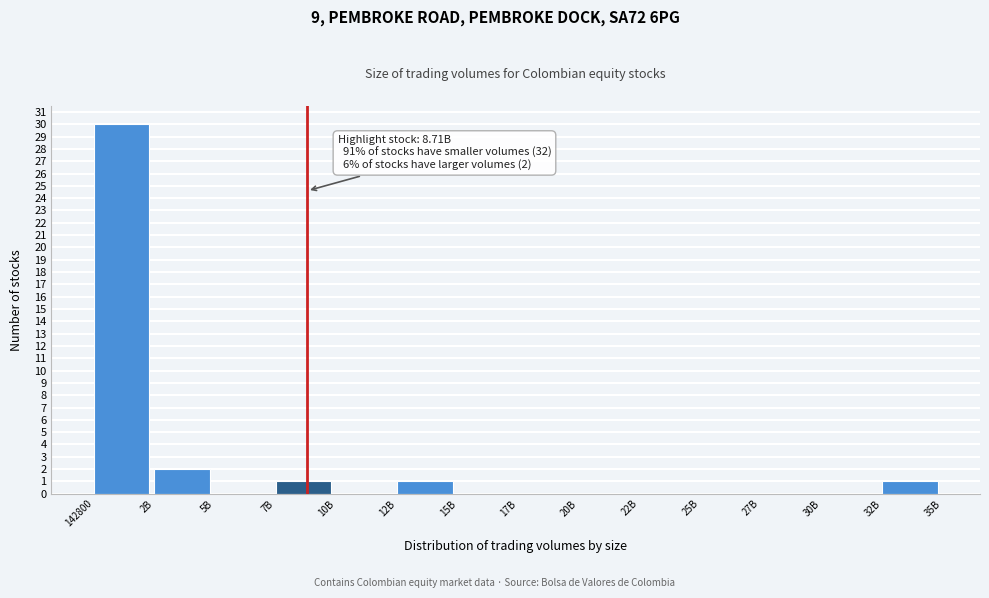

Reading right to left, what are all the values shown in this chart?

32B=1	30B=0	27B=0	25B=0	22B=0	20B=0	17B=0	15B=0	12B=1	10B=0	7B=1	5B=0	2B=2	142800=30